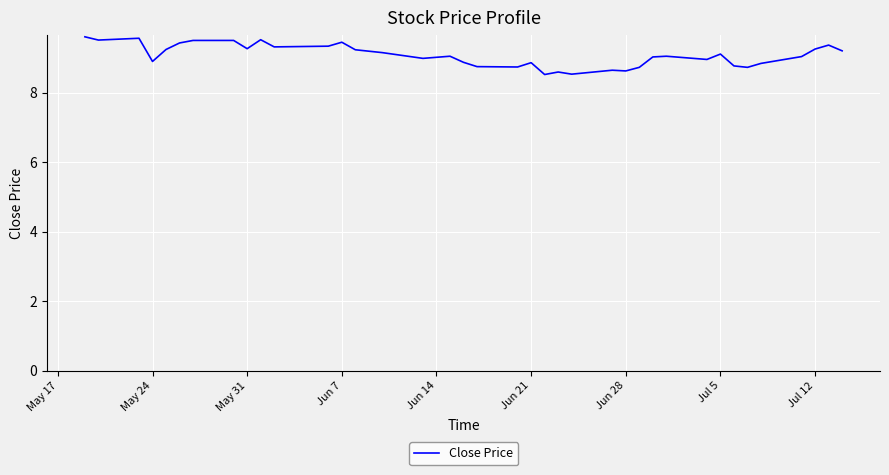

What is the smallest value displayed?

8.5